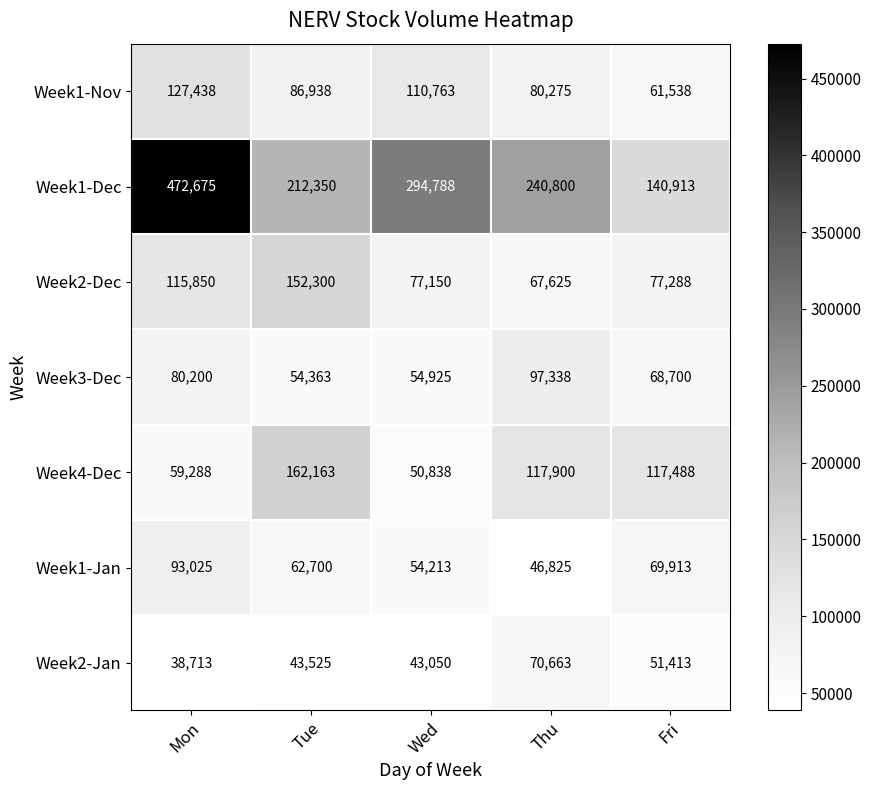

What is the difference between the highest and lowest values at Tue?

168825